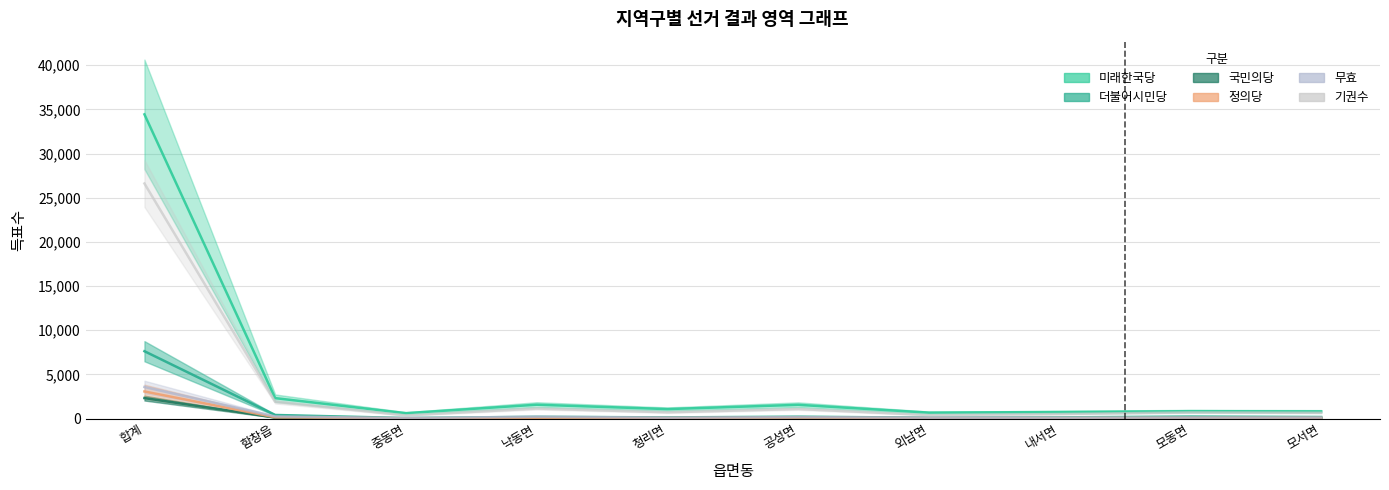

Where is 무효 nearest to the value 1807?

함창읍